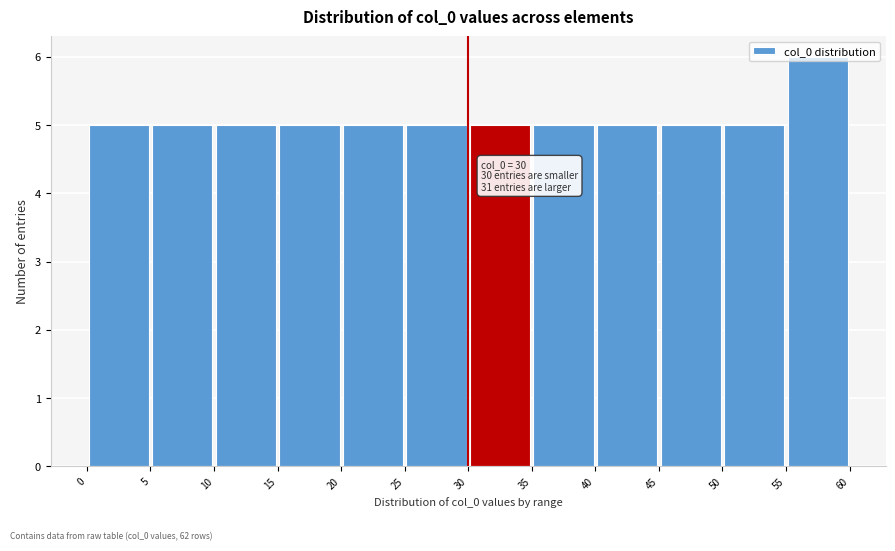

Over which range of the x-axis is the bar tallest?

55 to 60